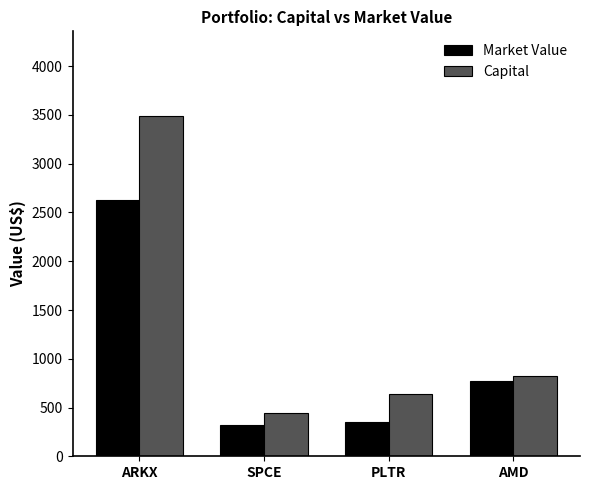

How many data points in Capital are above 827?

2